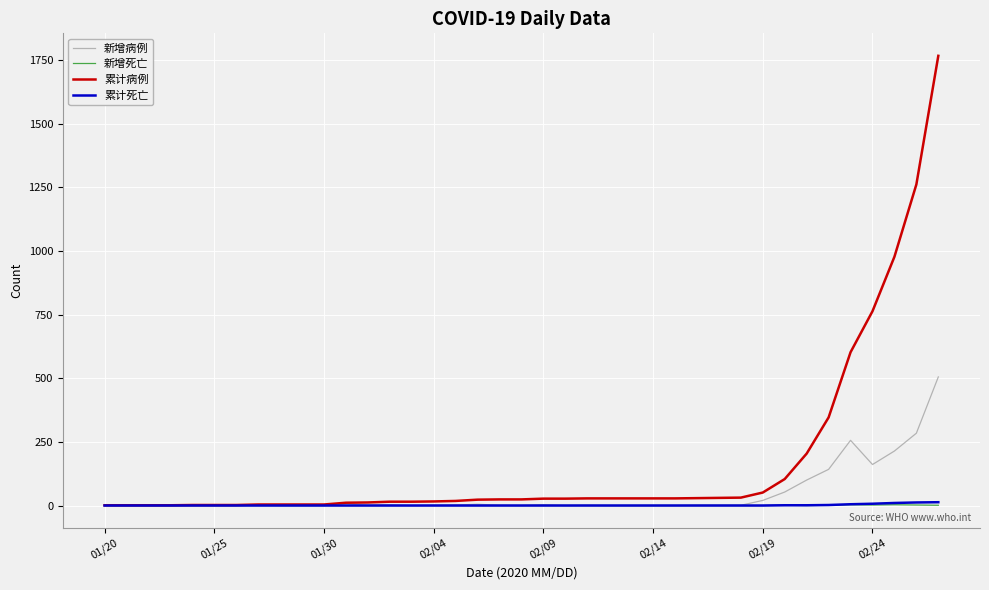

Which series has the largest total across all categories?

累计病例